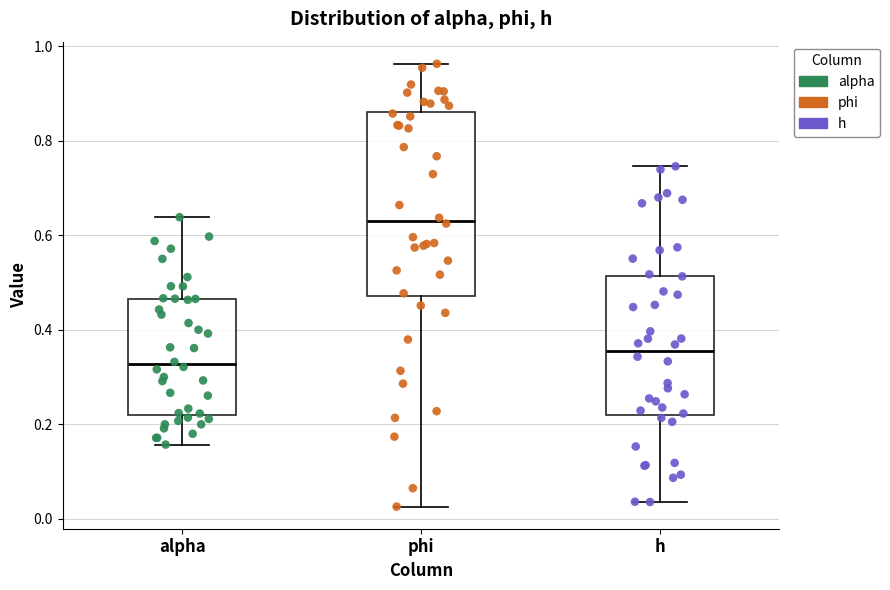

Reading left to right, transcribe this box plot: for each box, give where its median line is, the range the box spans, and where its two whiskers end, as read against the y-axis. The values are not printed on the chart, so give them approximately, as read against the axis.

alpha: median 0.32, box 0.22 to 0.46, whiskers 0.16 to 0.64
phi: median 0.64, box 0.48 to 0.86, whiskers 0.02 to 0.96
h: median 0.36, box 0.22 to 0.52, whiskers 0.04 to 0.74